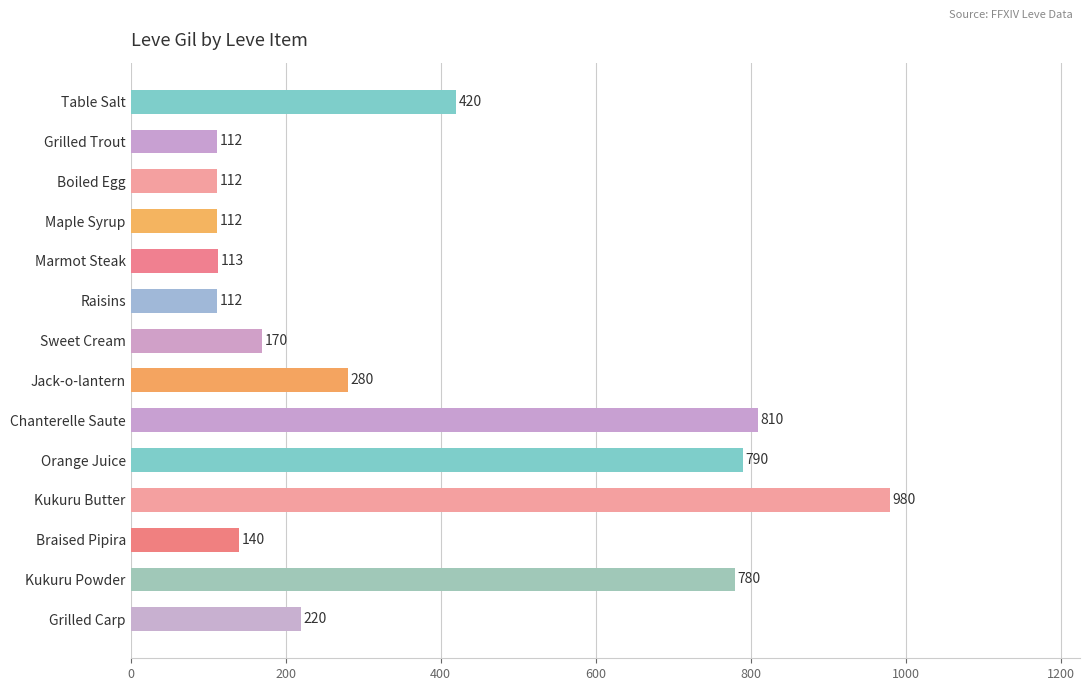

Is it true that the value at Grilled Carp is 144?

False